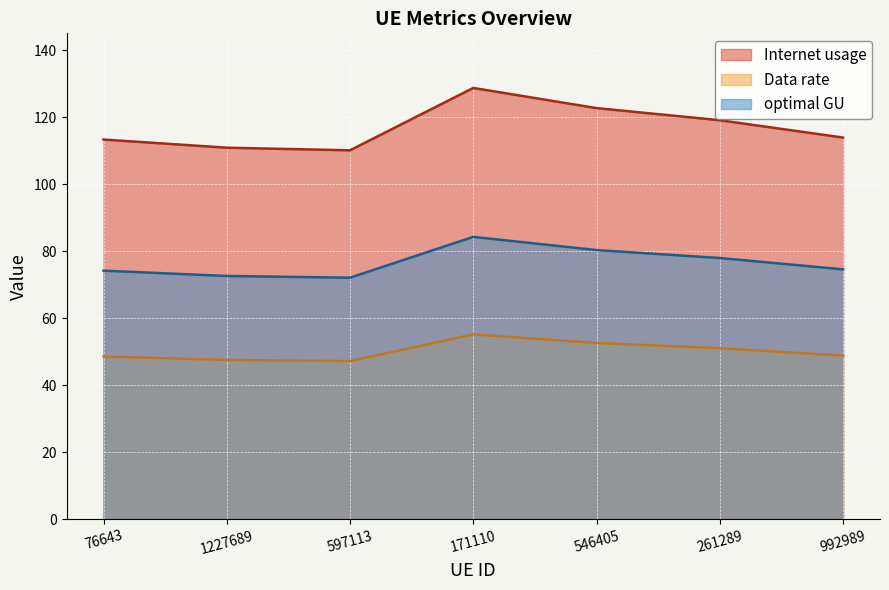

In Internet usage, how many points are lower than both neighbors (excluding endpoints)?

1